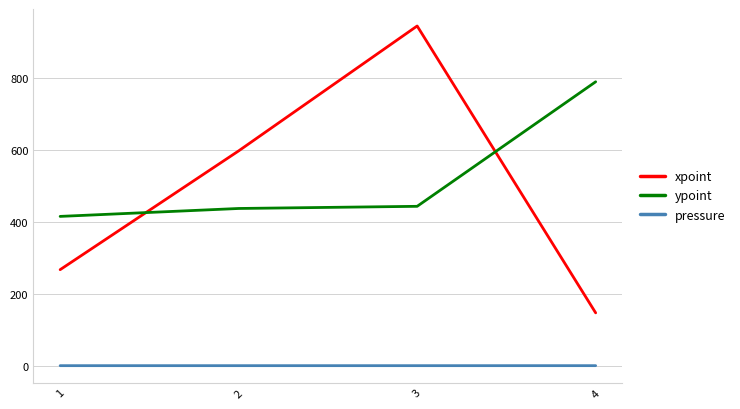

What is the total value across all series at 2?

1034.3